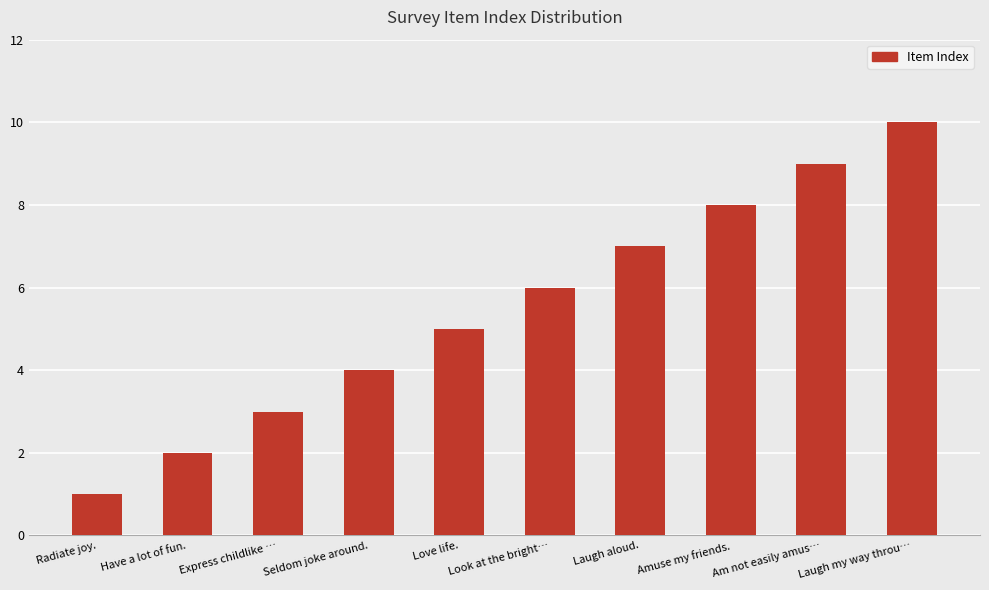

What is the ratio of the value at Look at the bright… to the value at Have a lot of fun.?

3.0